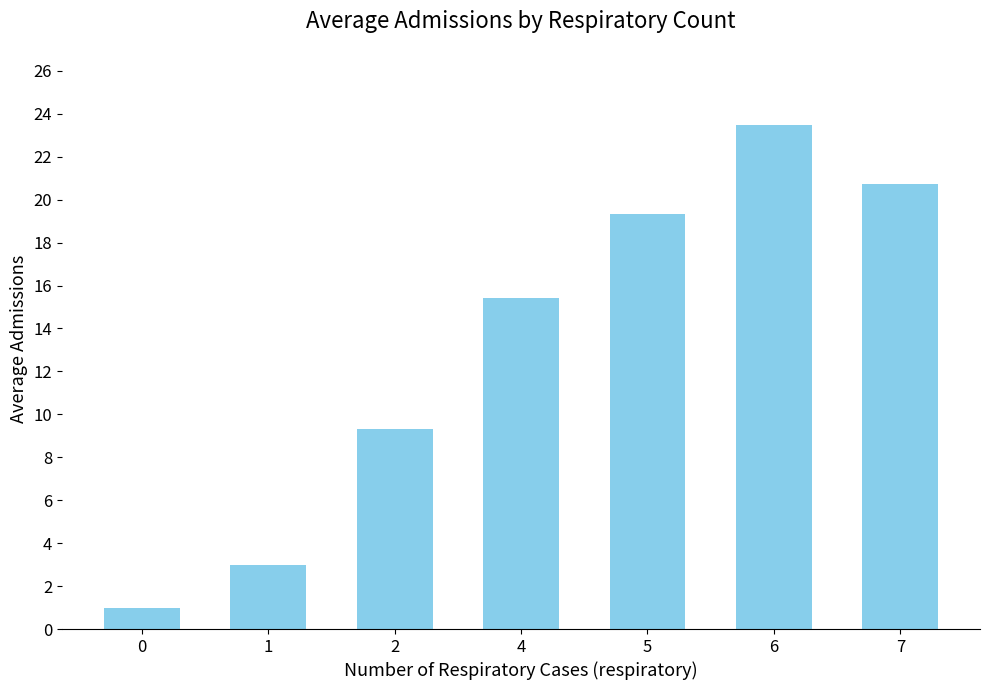

What is the value of the 5th bar from the left?

19.3